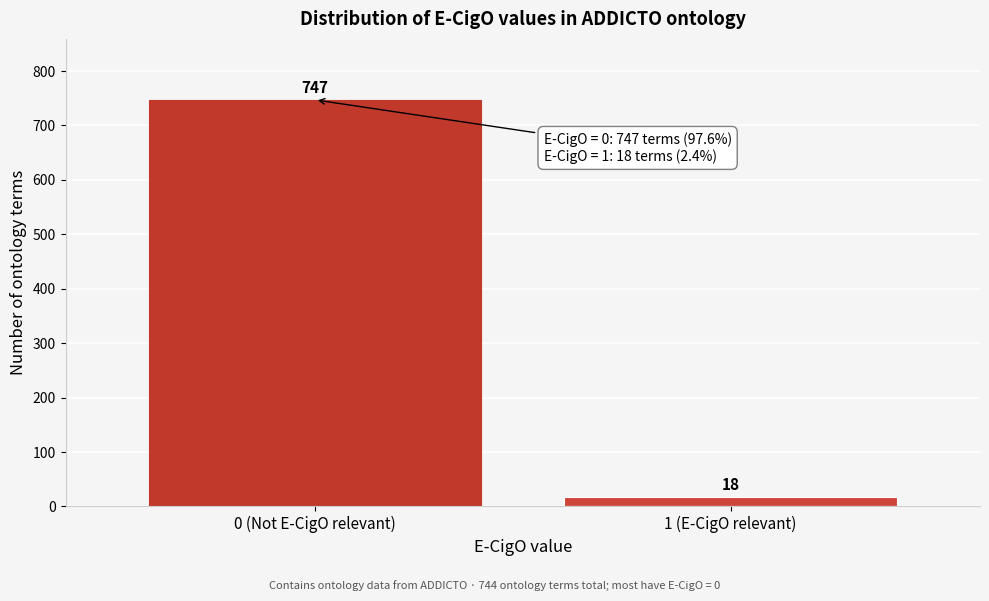

Reading left to right, extract all data points from this chart.

747	18